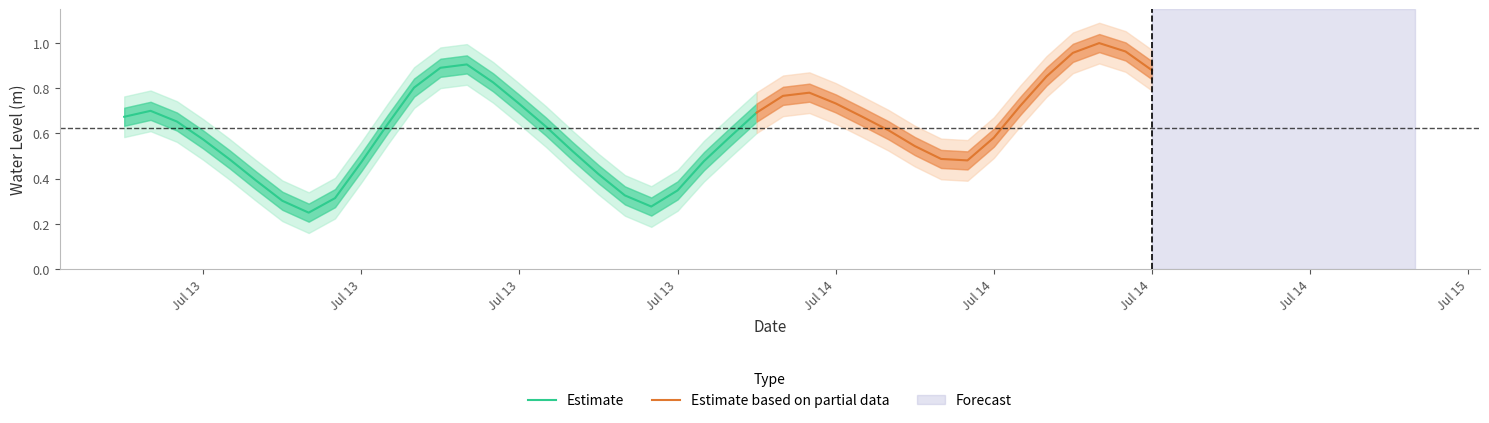

The chart shows a value of 0.6 at 16. True or false?

True